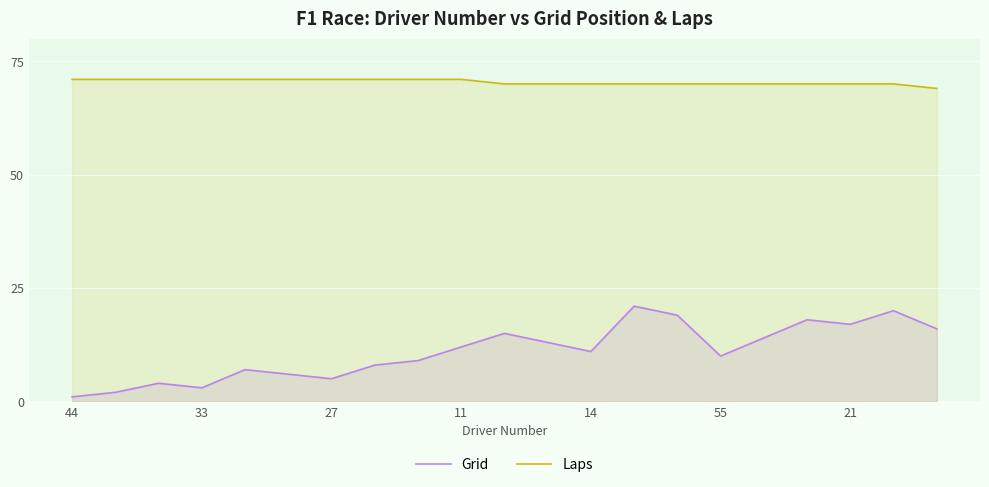

What is the average value of the Grid series?

11